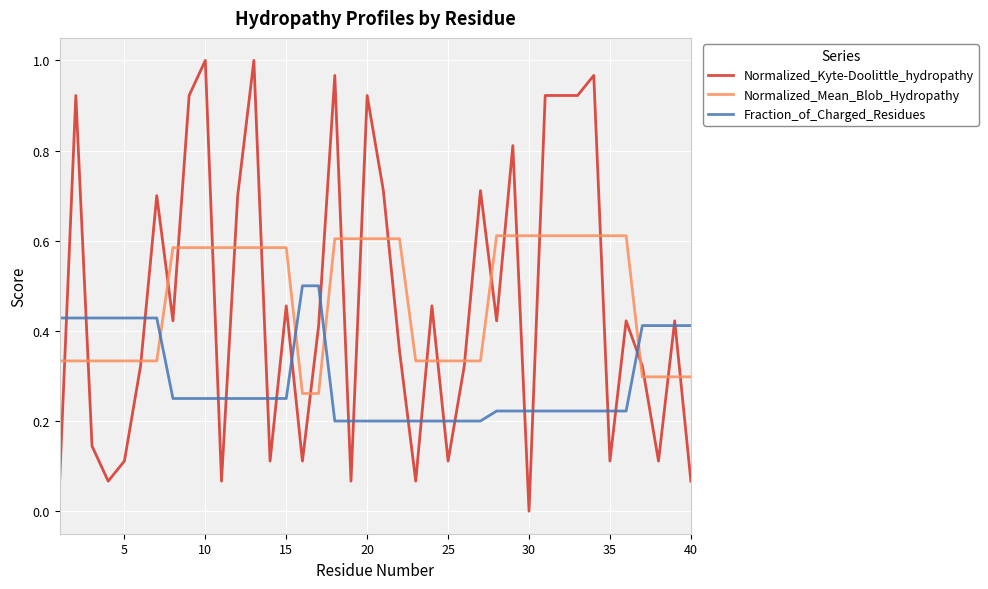

What are all the series names shown in the legend?

Normalized_Kyte-Doolittle_hydropathy, Normalized_Mean_Blob_Hydropathy, Fraction_of_Charged_Residues